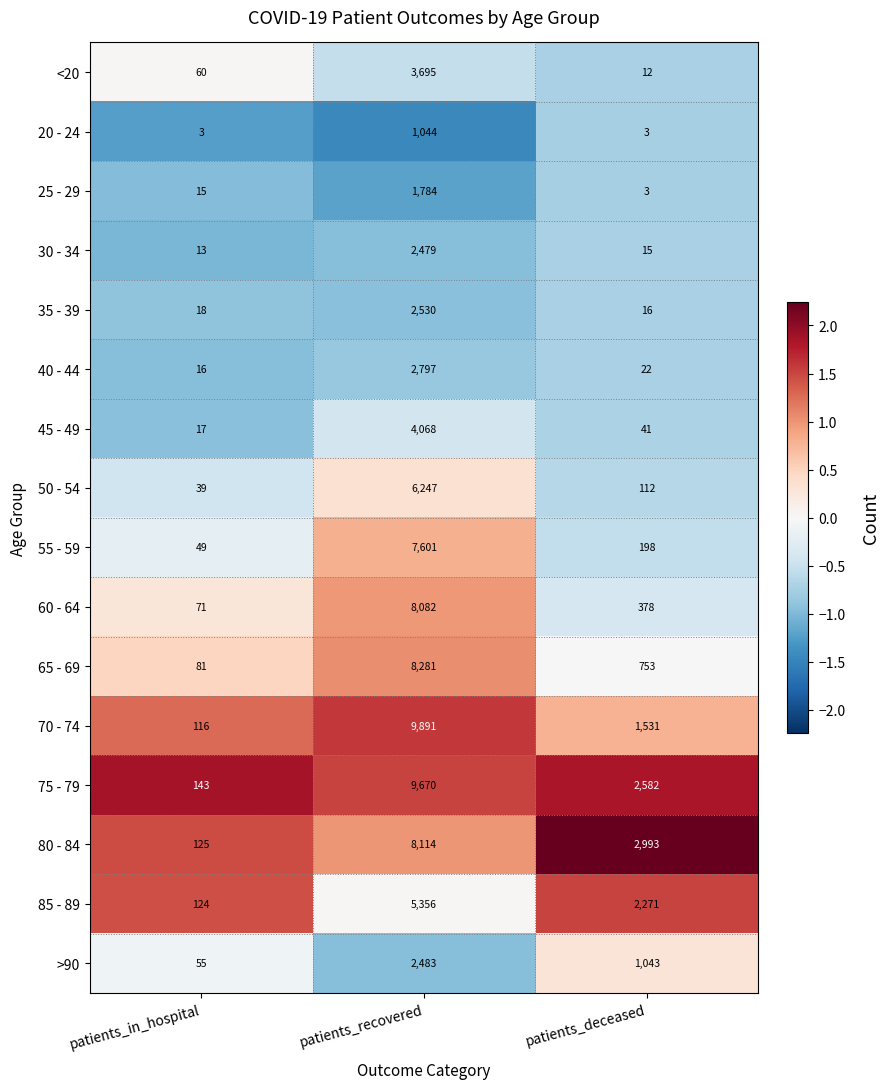

What is the greatest value displayed?

9891